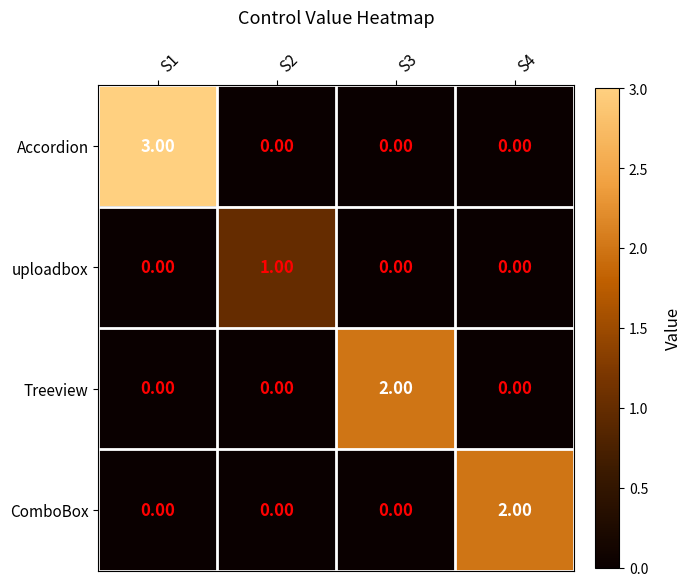

How many values in the Treeview series exceed 0?

1